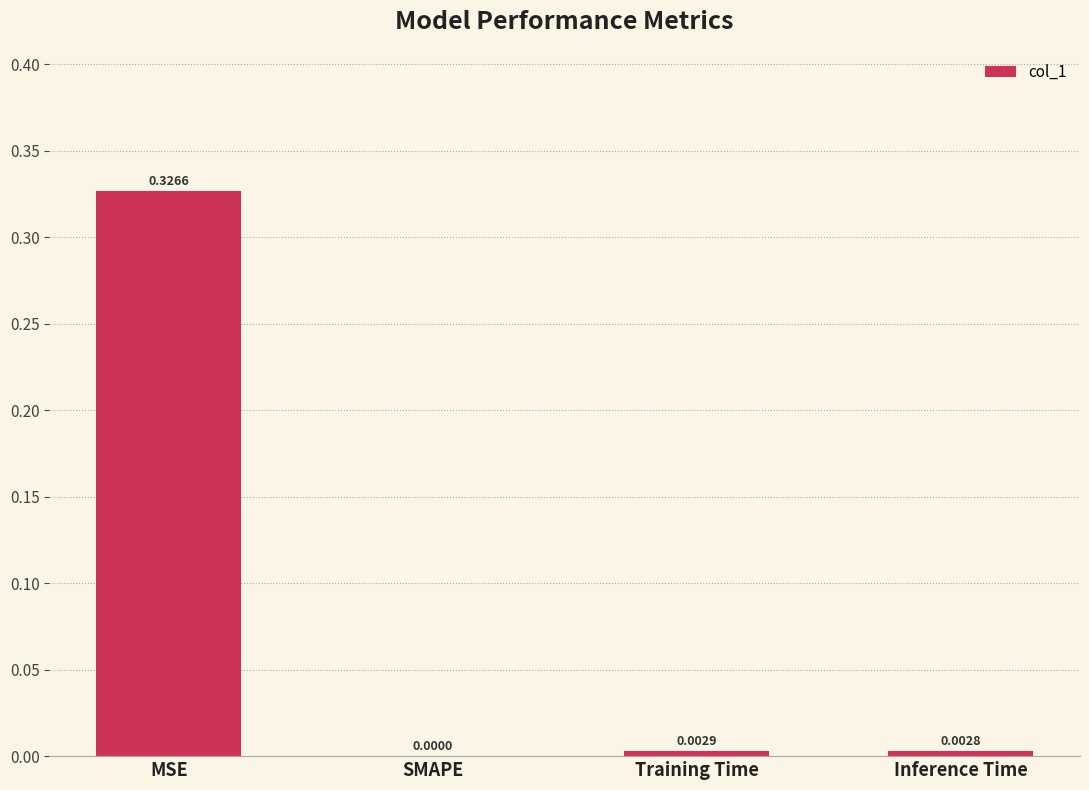

Between MSE and SMAPE, which is larger?

MSE